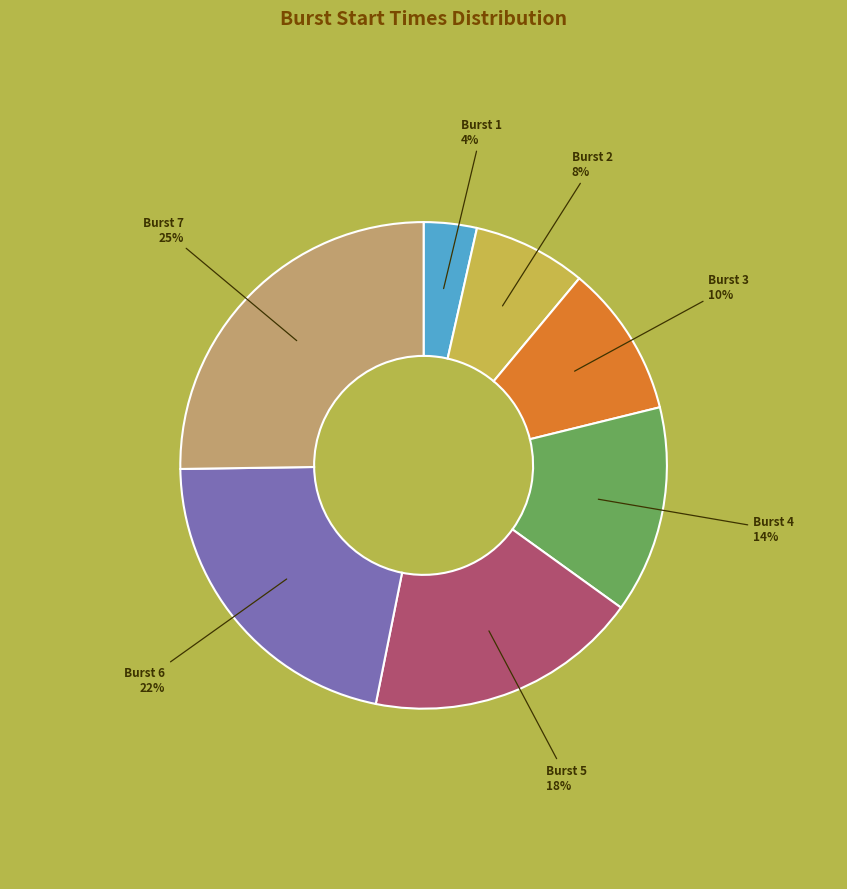

Does Burst 6 represent more than half of the total?

No